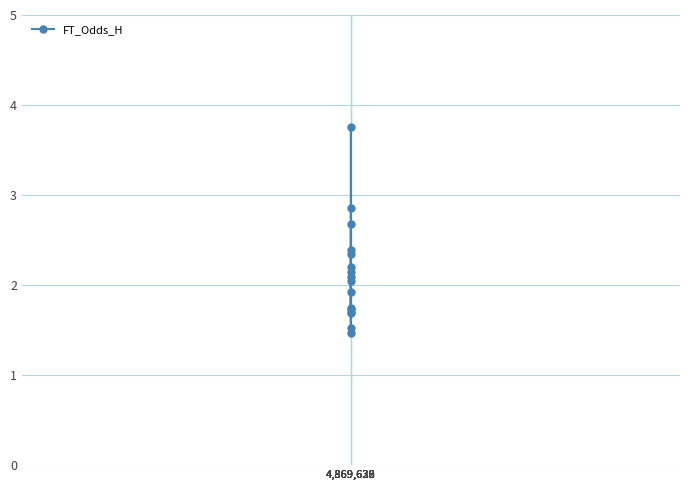

What is the smallest value displayed?

1.5